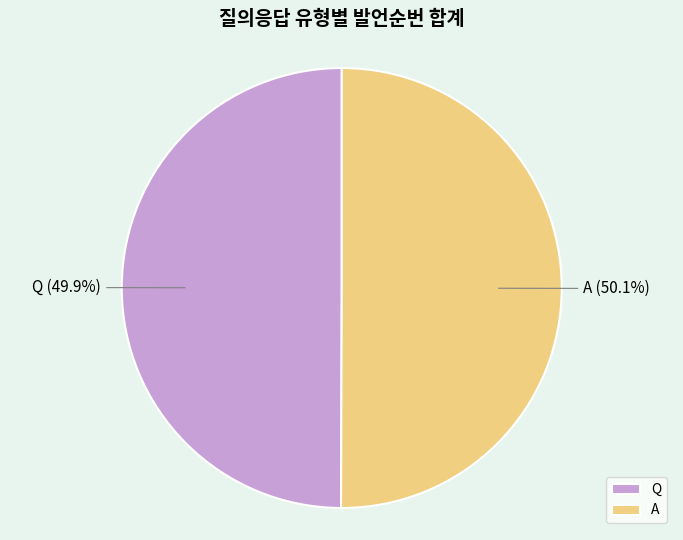

Is there any slice that represents more than half of the pie?

Yes